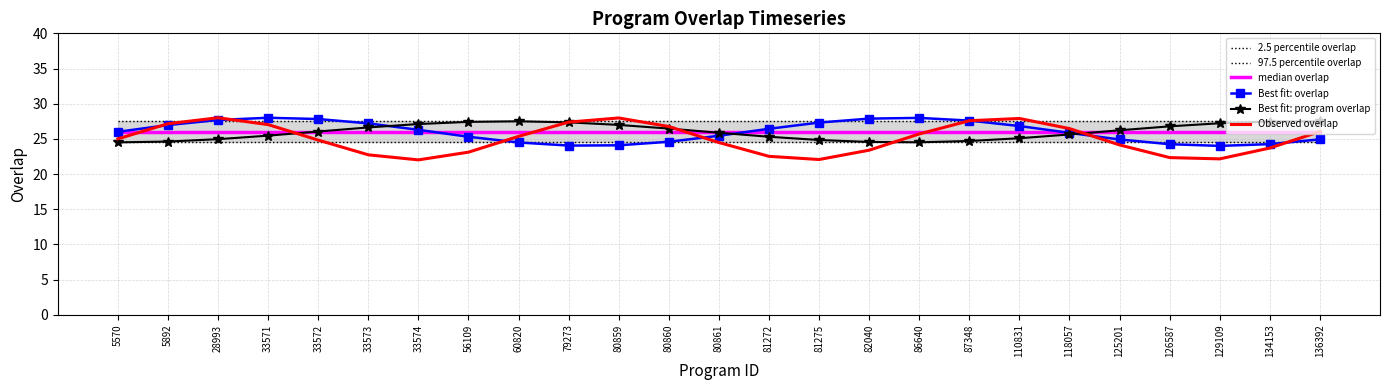

At which label does Best fit: overlap reach its minimum?

129109